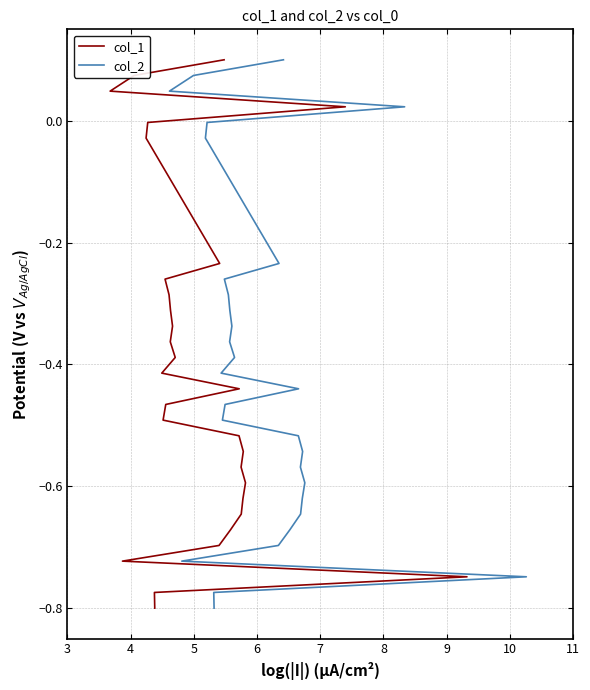

What is the maximum value shown in the chart?

0.1